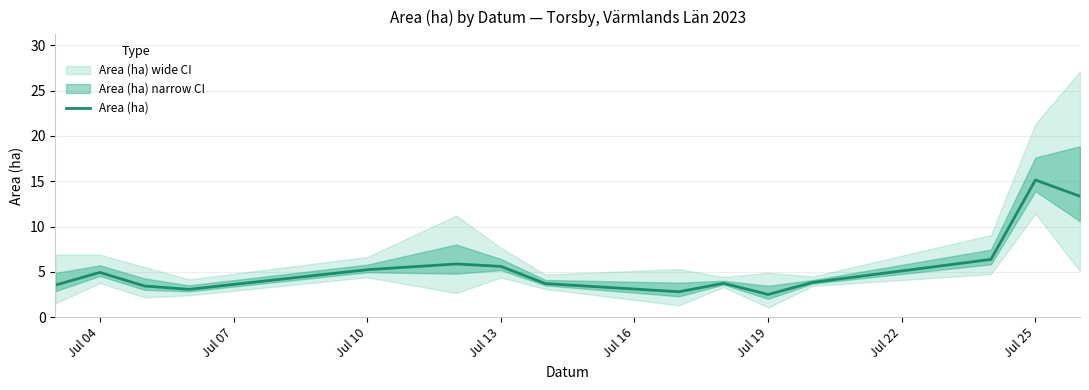

True or false: Area (ha) has a value of 1.2 at Jul 13.

False